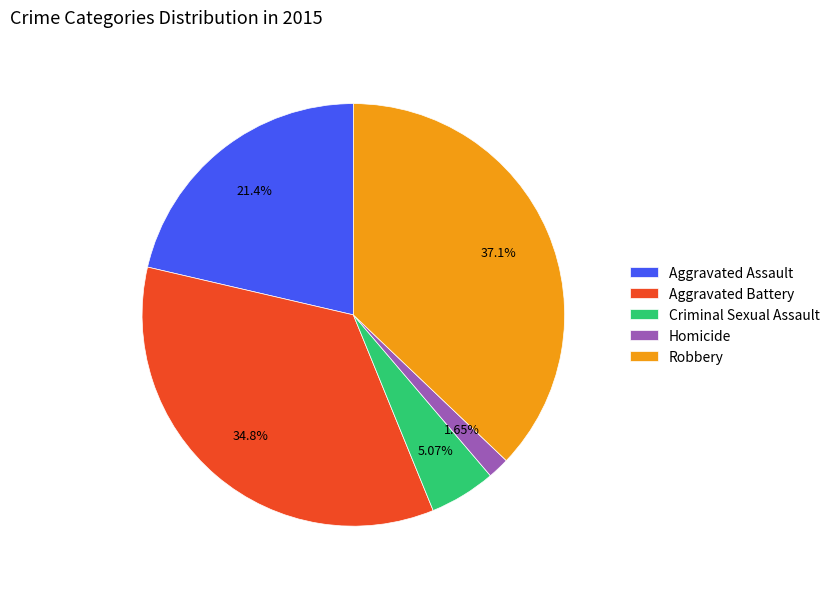

What is the smallest slice in the pie chart?

Homicide